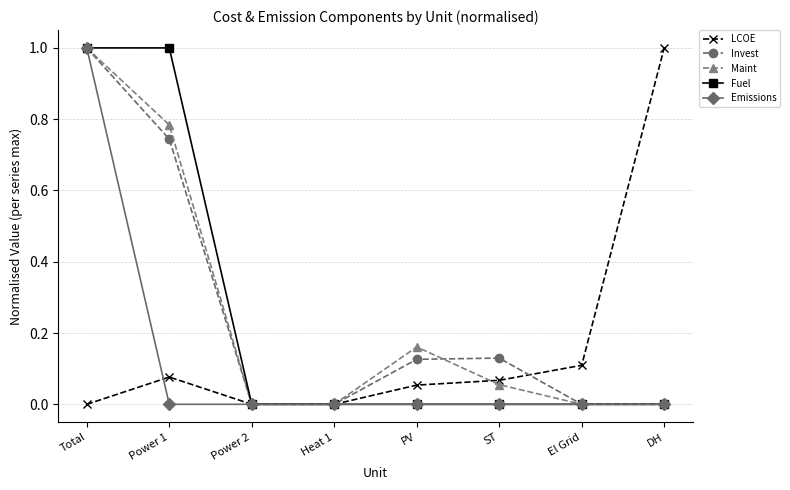

What is the label of the 4th point from the right?

PV